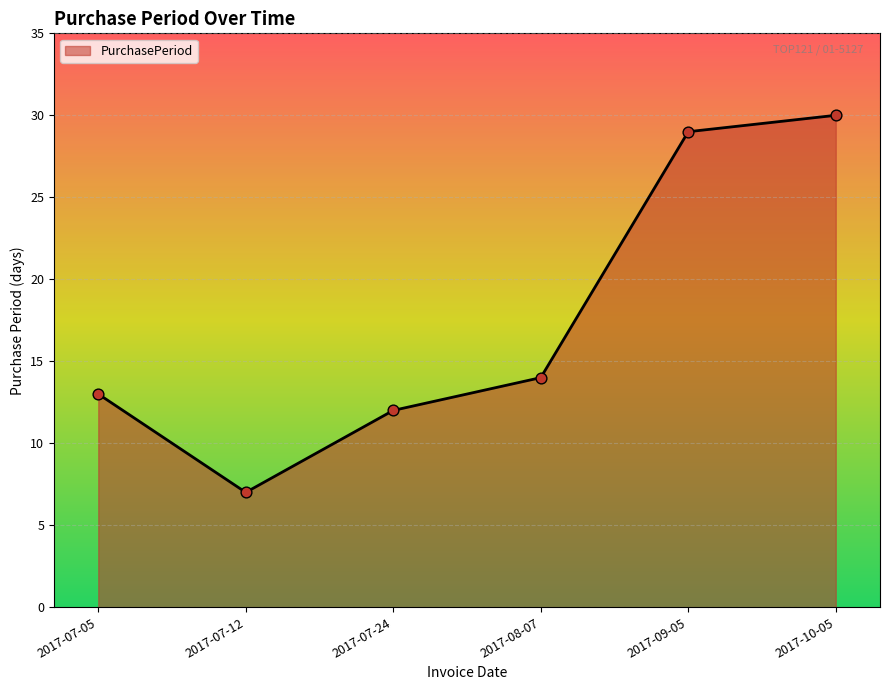

Approximately how many times larger is the value at 2017-07-24 compared to 2017-07-05?

0.9